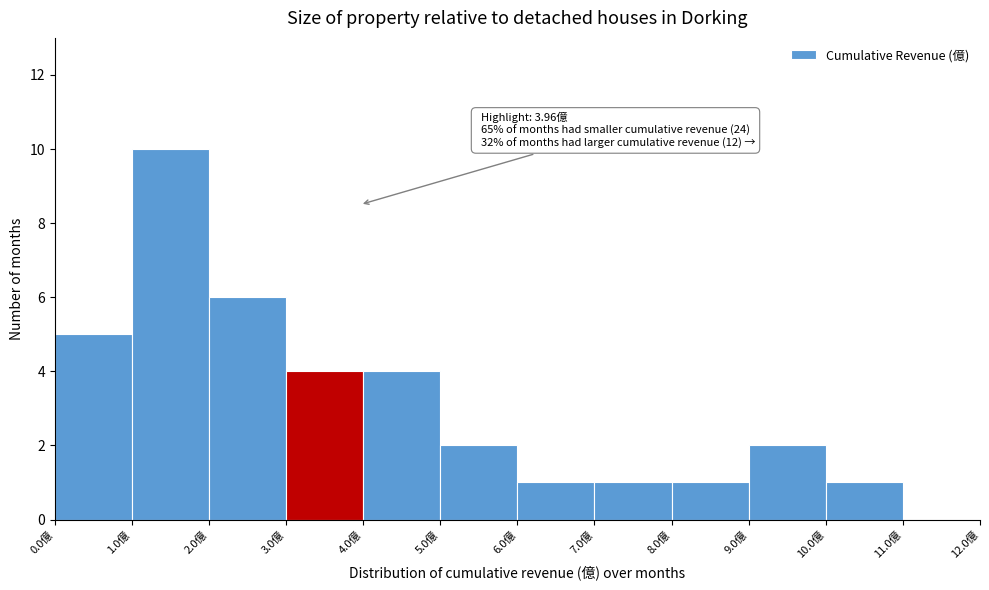

Over which range of the x-axis is the bar tallest?

1 to 2